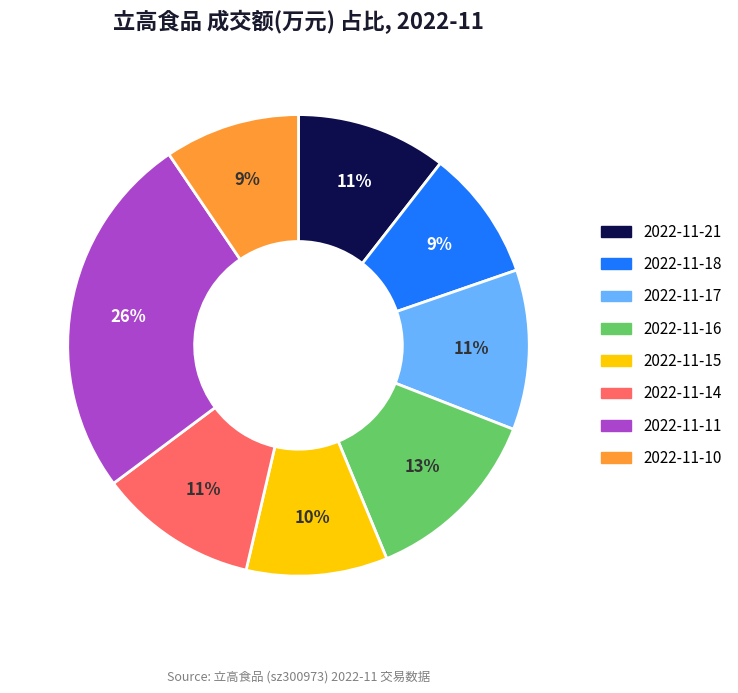

Which slice is the largest?

2022-11-11